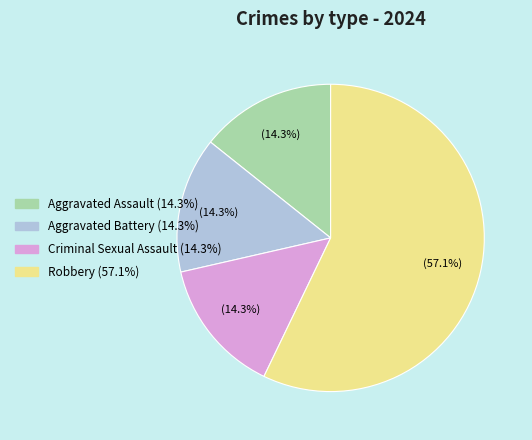

To the nearest percent, what is the combined percentage of Robbery and Criminal Sexual Assault?

71%